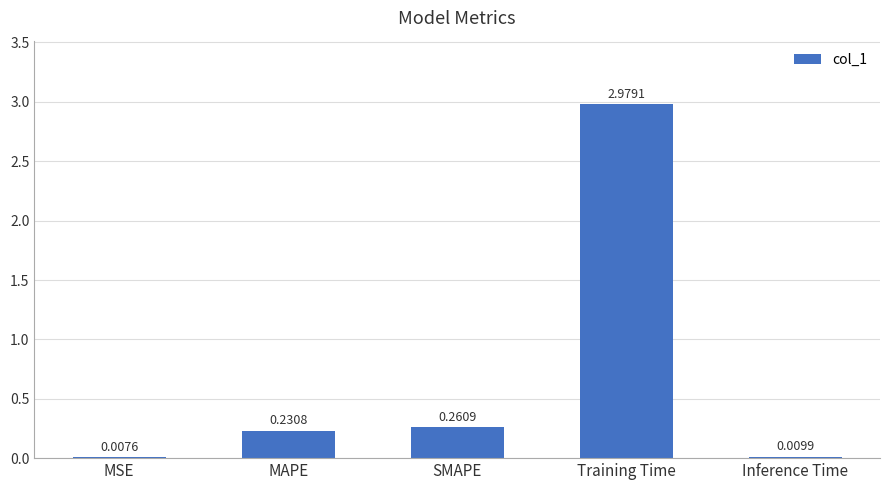

What is the sum of all values?

3.5